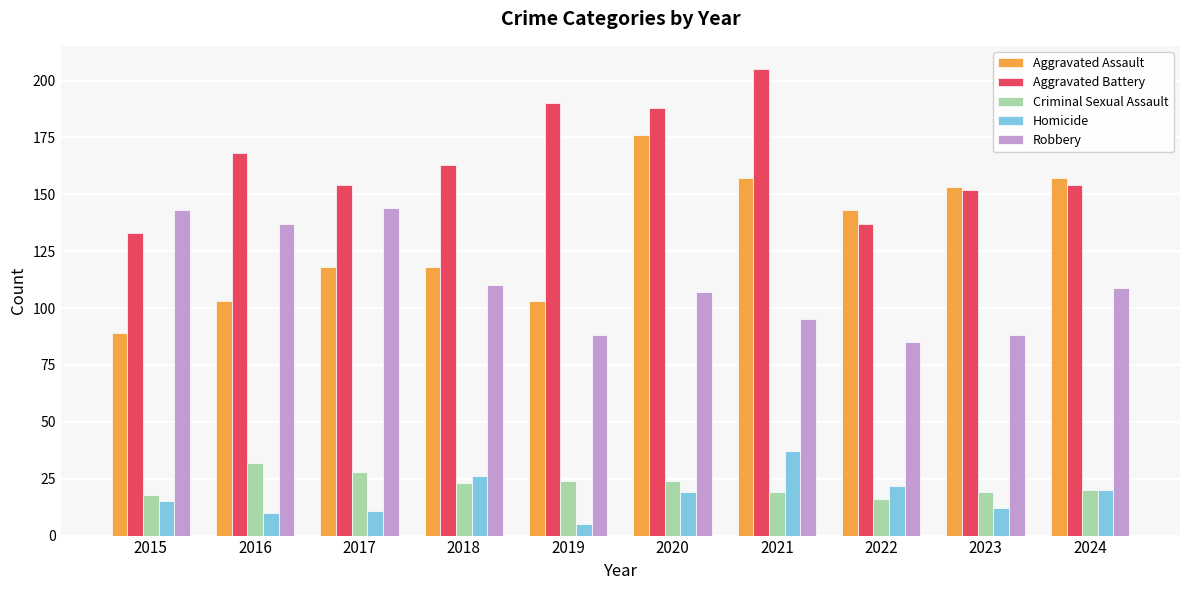

The value of Criminal Sexual Assault at 2023 is 19. True or false?

True